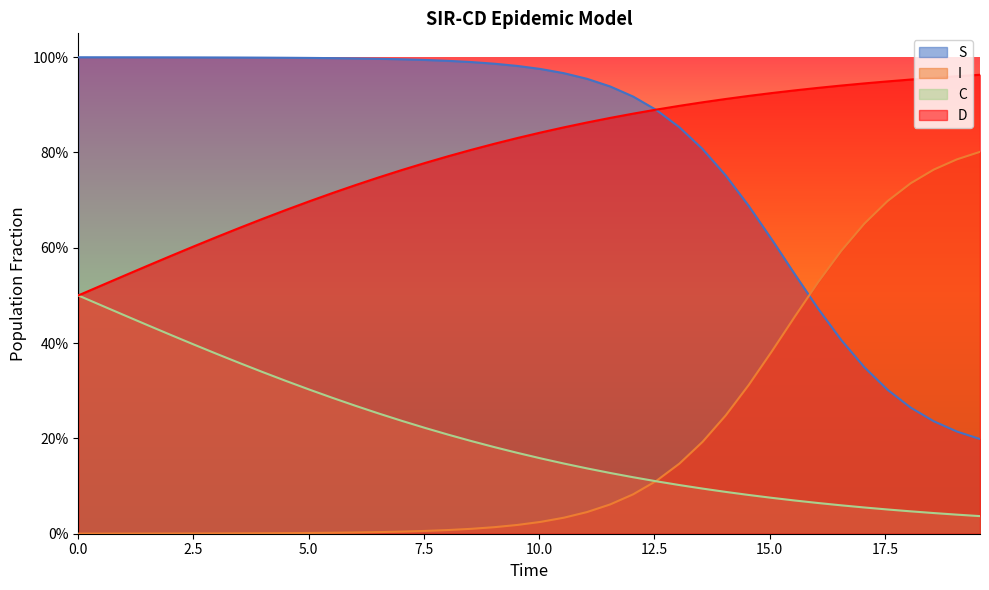

True or false: S has more than 2 points higher than both neighbors.

False